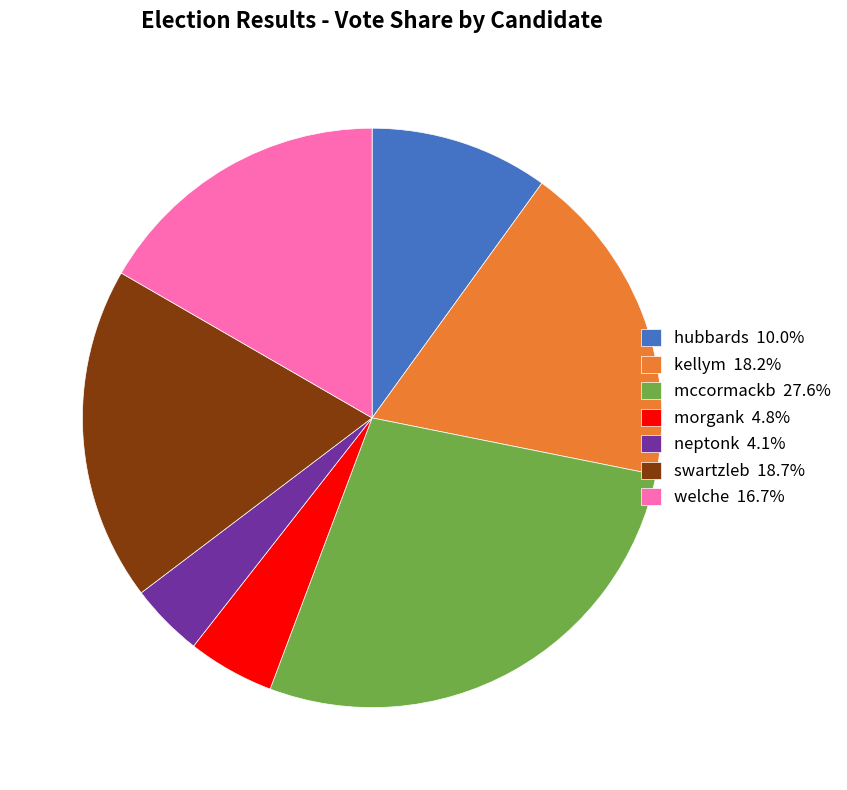

Approximately how many times larger is the value at kellym compared to morgank?

3.8